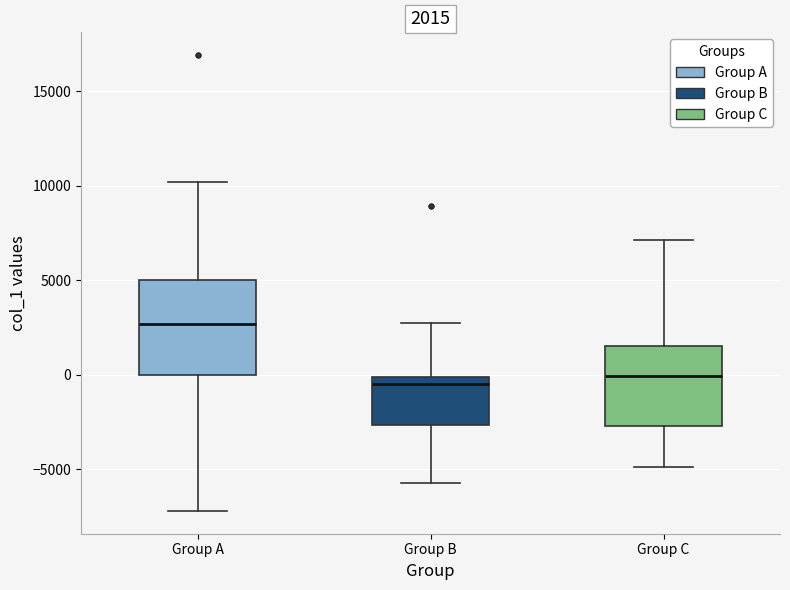

Which box is the tallest, from its lower edge to its upper edge?

Group A